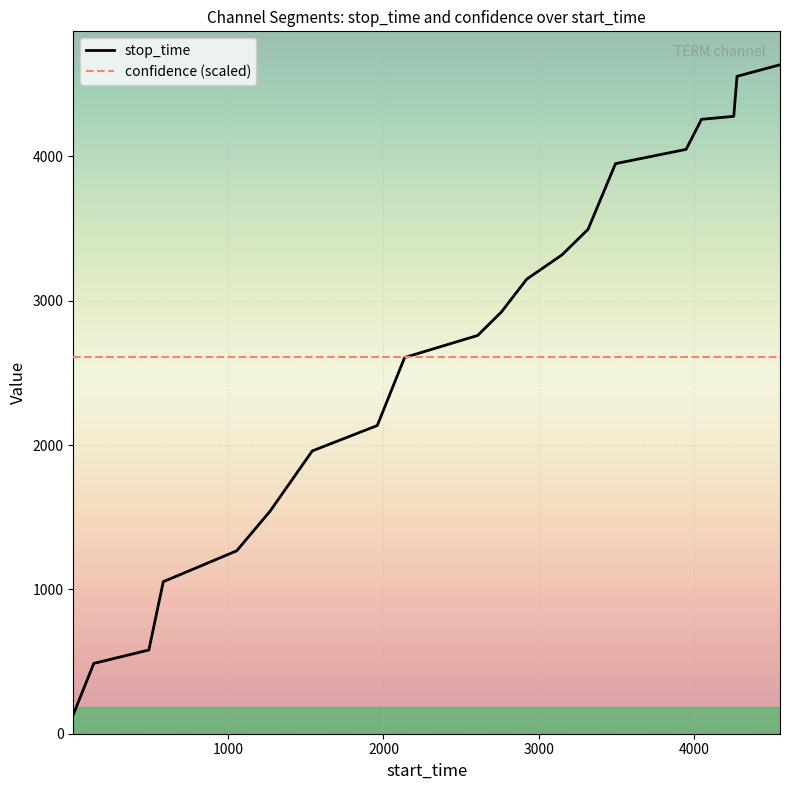

Which series has the widest spread of values?

stop_time